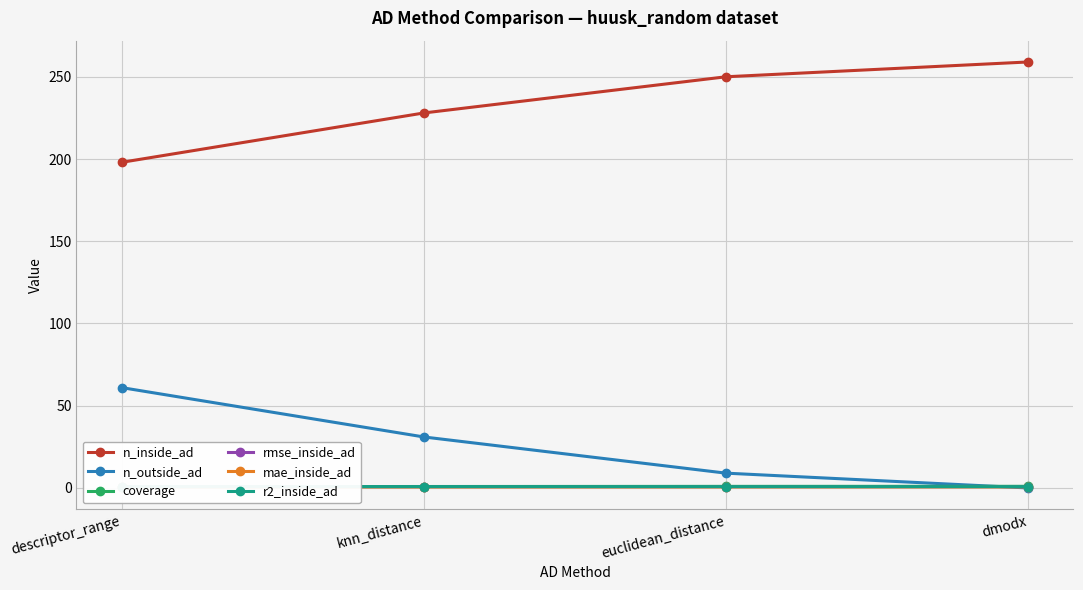

Reading left to right, transcribe all the data shown in this chart.

n_inside_ad: descriptor_range=198.0	knn_distance=228.0	euclidean_distance=250.0	dmodx=259.0
n_outside_ad: descriptor_range=61.0	knn_distance=31.0	euclidean_distance=9.0	dmodx=0.0
coverage: descriptor_range=0.8	knn_distance=0.9	euclidean_distance=1.0	dmodx=1.0
rmse_inside_ad: descriptor_range=0.8	knn_distance=0.8	euclidean_distance=0.8	dmodx=0.9
mae_inside_ad: descriptor_range=0.6	knn_distance=0.6	euclidean_distance=0.6	dmodx=0.7
r2_inside_ad: descriptor_range=0.8	knn_distance=0.8	euclidean_distance=0.8	dmodx=0.8